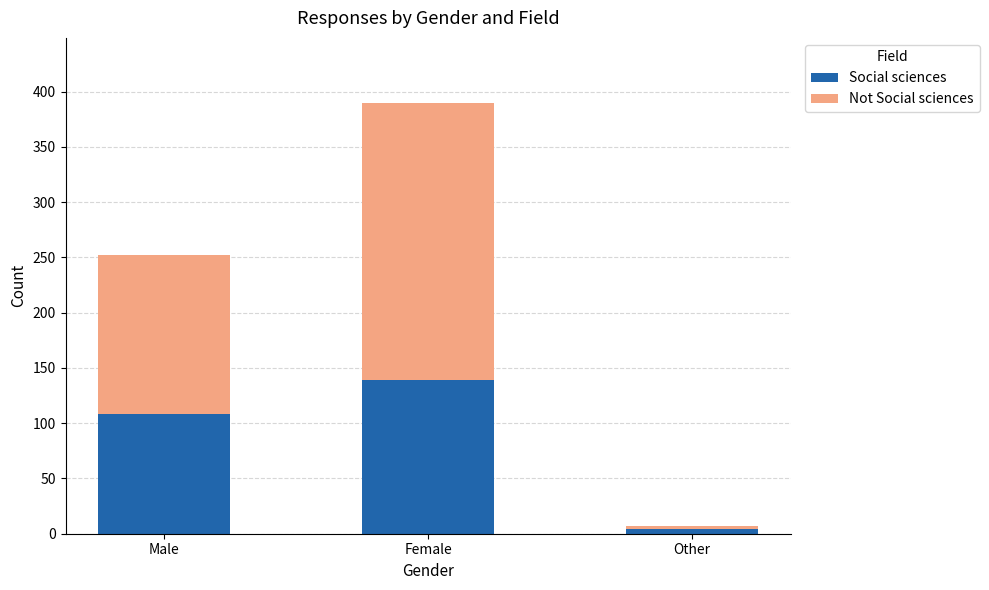

At which label is Social sciences closest to 71?

Male